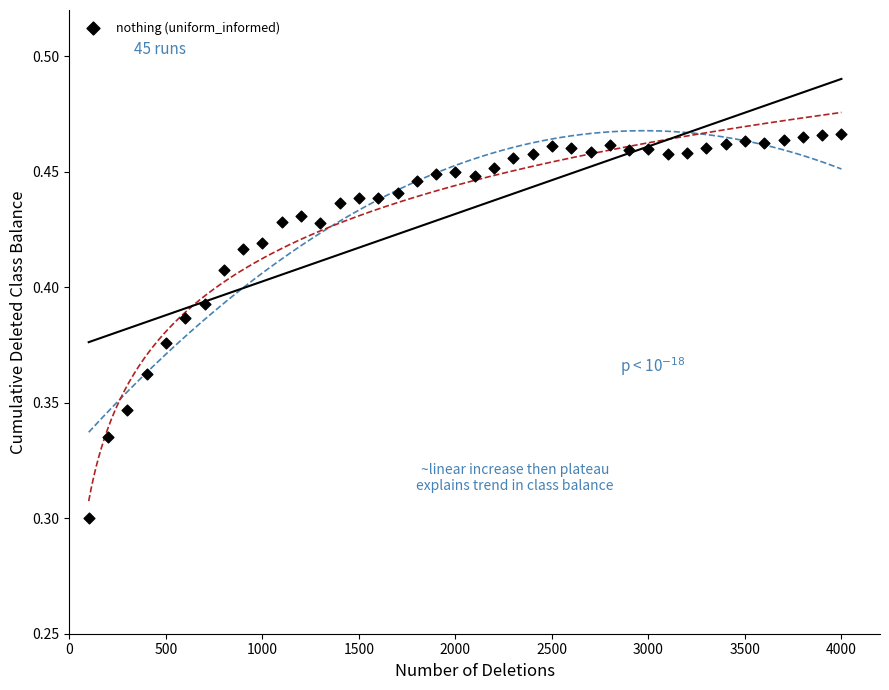

What is the range of X values (max minus min)?

3900.0